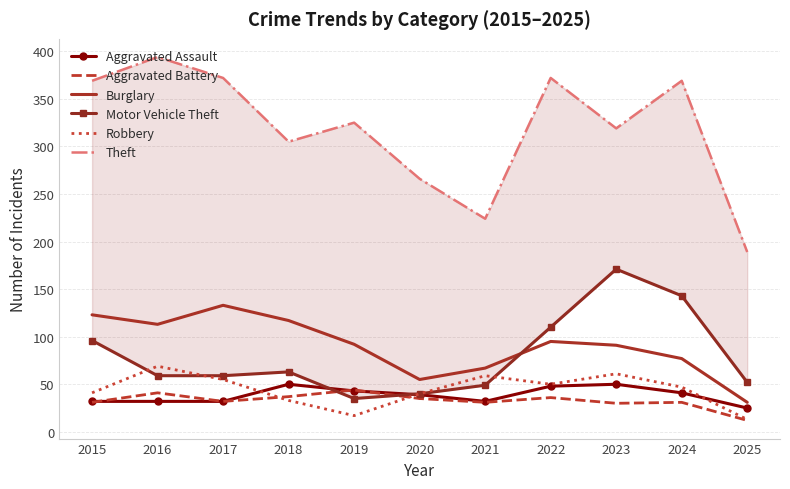

What are all the series names shown in the legend?

Aggravated Assault, Aggravated Battery, Burglary, Motor Vehicle Theft, Robbery, Theft